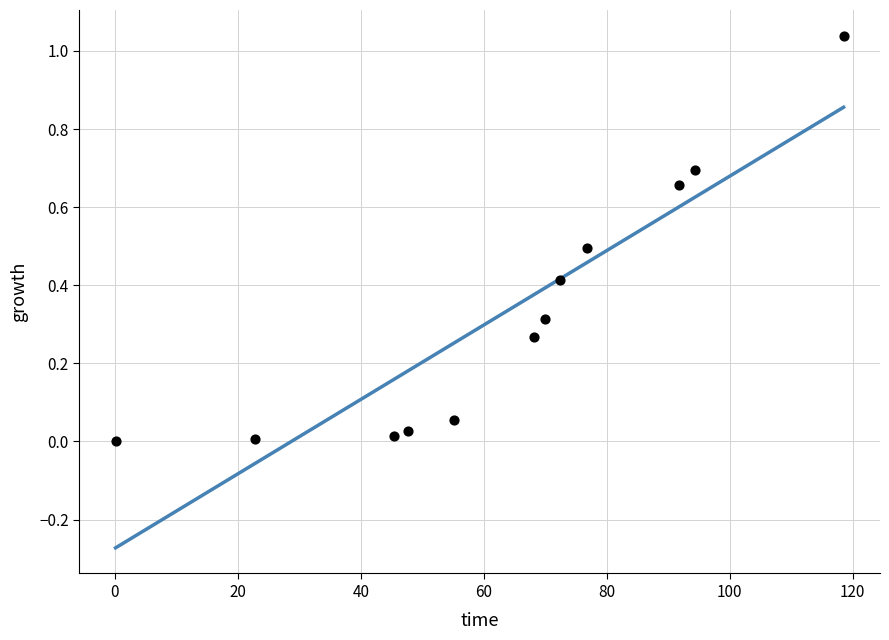

What is the average X value?

63.6